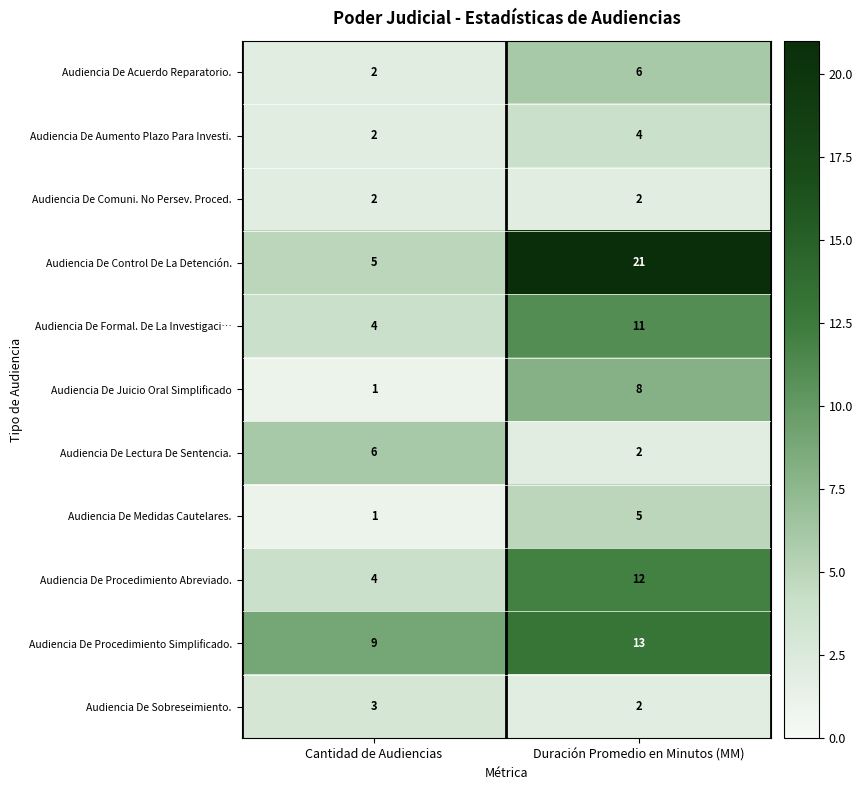

Which series has the largest range (max minus min)?

Audiencia De Control De La Detención.